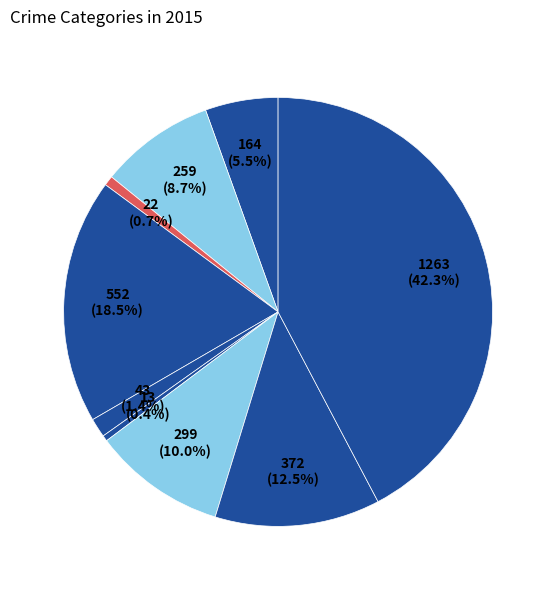

Rank the categories by value from lowest to highest.

Homicide, Arson, Criminal Sexual Assault, Aggravated Assault, Aggravated Battery, Motor Vehicle Theft, Robbery, Burglary, Theft